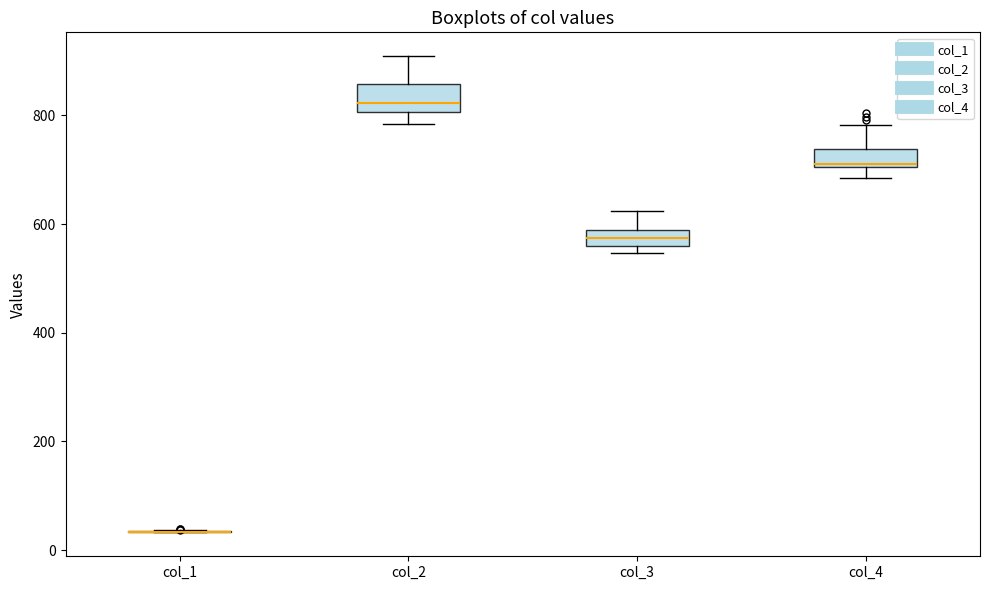

Reading left to right, transcribe this box plot: for each box, give where its median line is, the range the box spans, and where its two whiskers end, as read against the y-axis. The values are not printed on the chart, so give them approximately, as read against the axis.

col_1: box collapsed to a line at 40, whiskers 40 to 40
col_2: median 820, box 800 to 860, whiskers 780 to 900
col_3: median 580 (inside the box), box 560 to 580, whiskers 540 to 620
col_4: median 720, box 700 to 740, whiskers 680 to 780